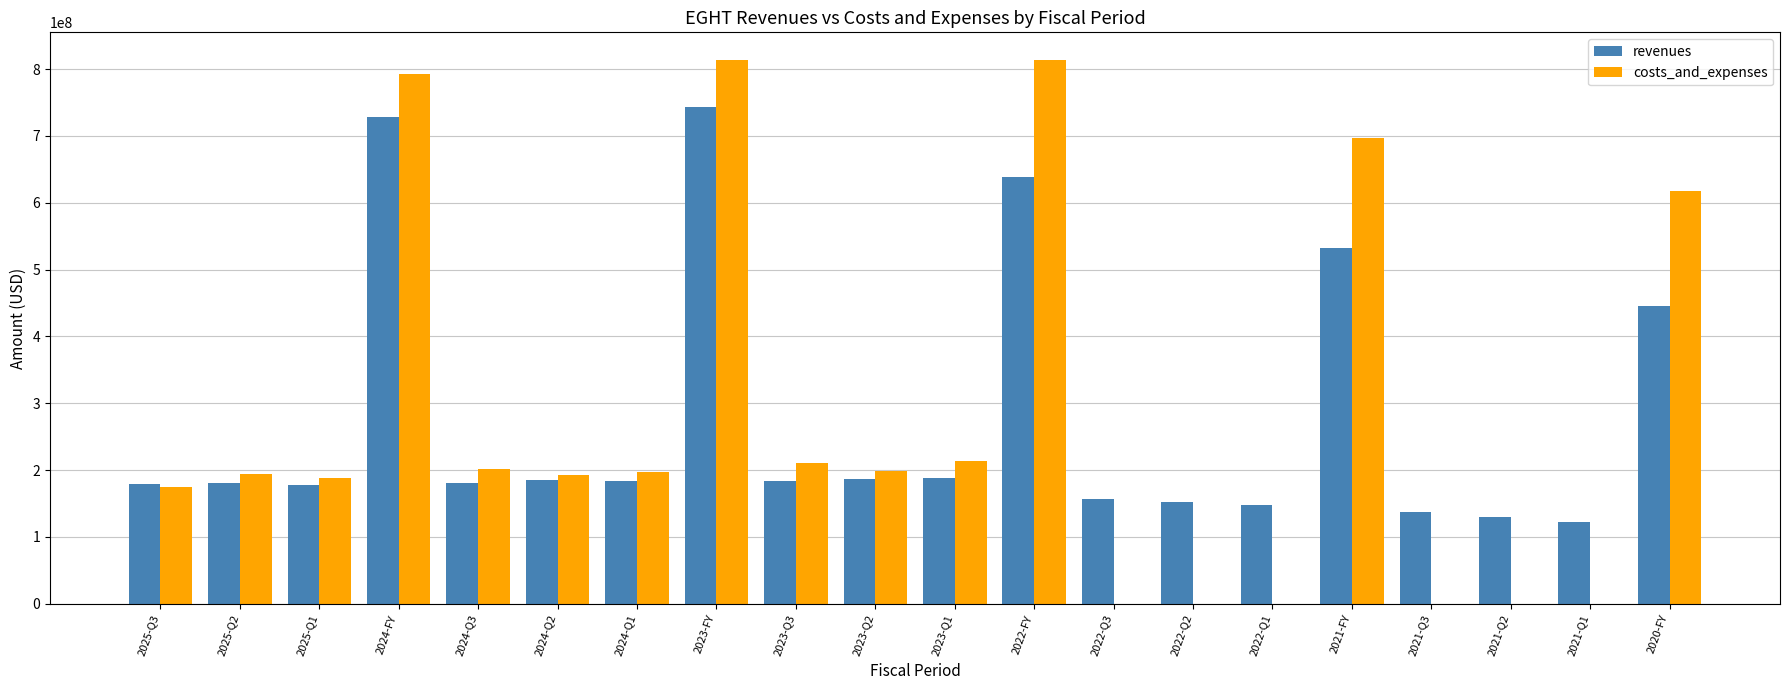

Are the bars horizontal?

No